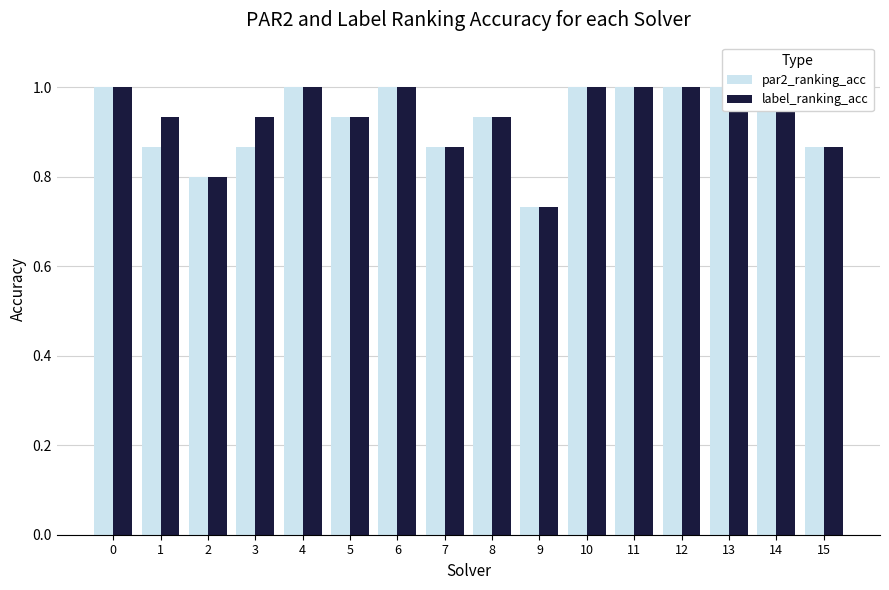

What is the total value across all series at 2?

1.6